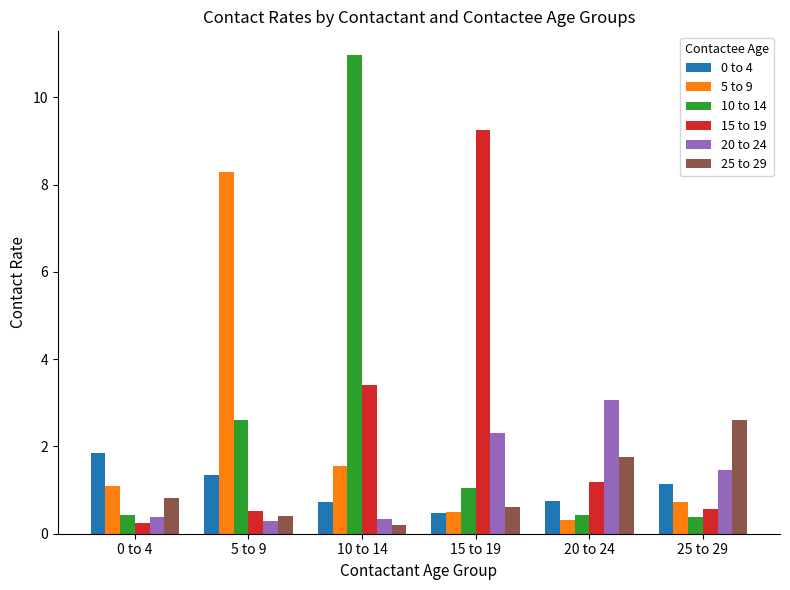

Which series has the widest spread of values?

10 to 14